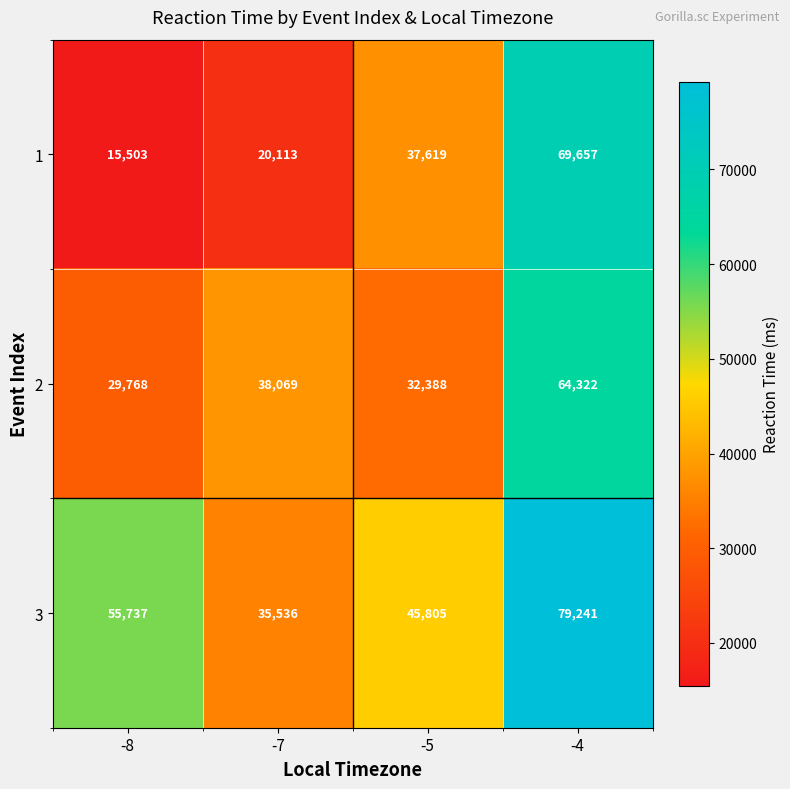

Which category has the highest value across all series?

-4